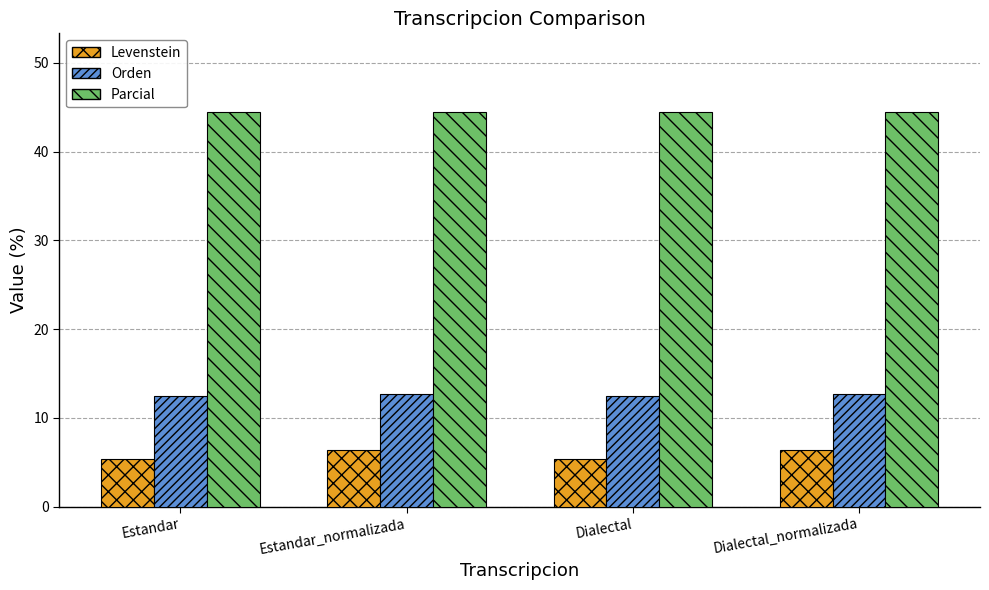

How many bars are there in each group?

3